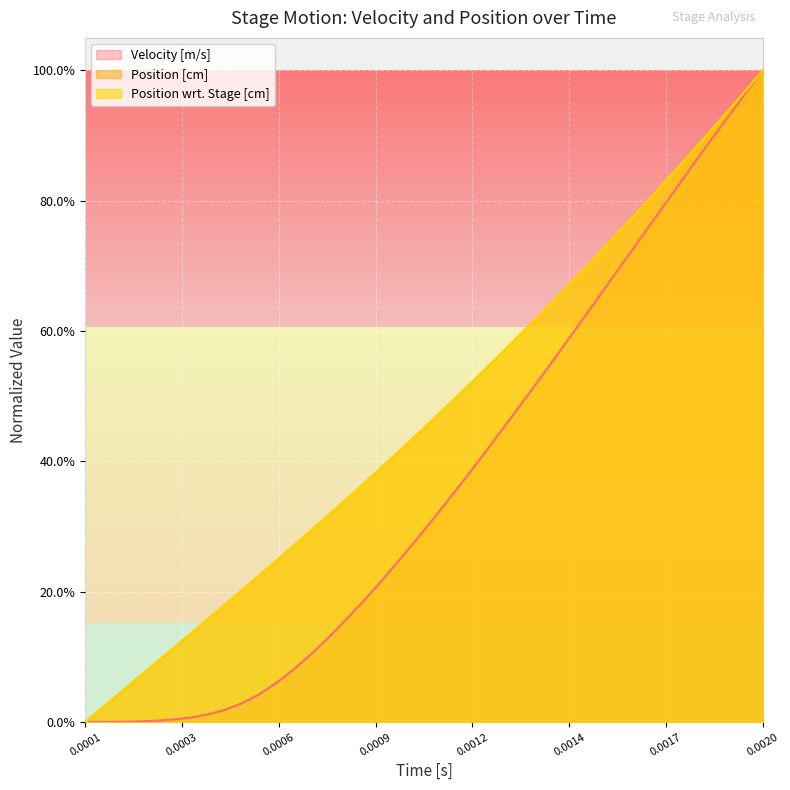

What is the spread (max minus min) of values at 0.0012?

0.1